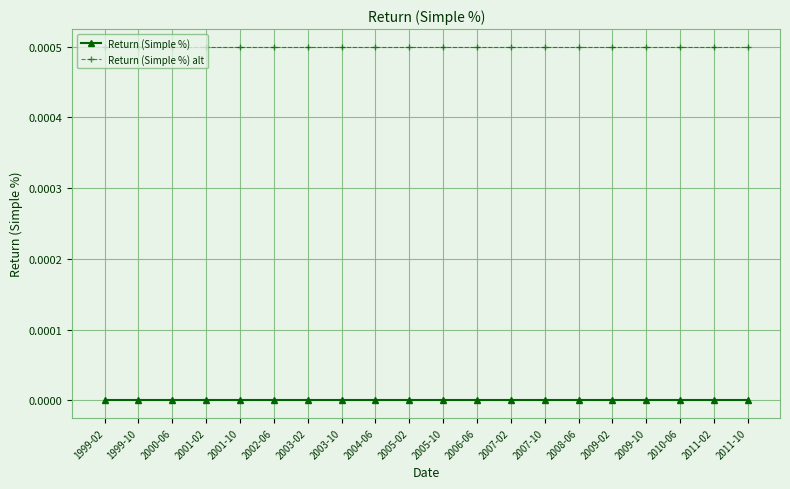

True or false: Return (Simple %) and Return (Simple %) alt cross at least once.

False